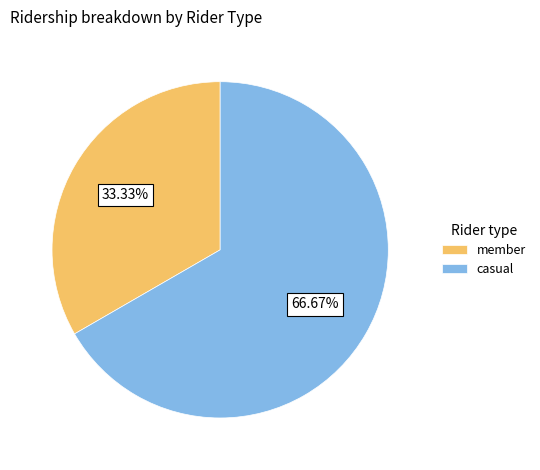

Rank the categories by value from highest to lowest.

casual, member